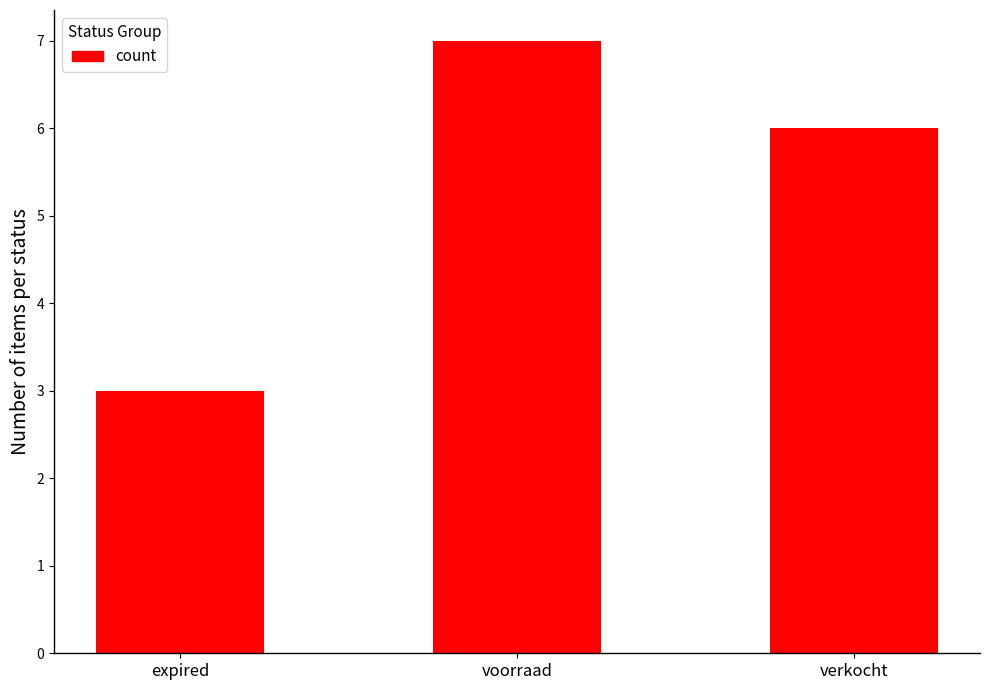

Rank the categories by value from lowest to highest.

expired, verkocht, voorraad